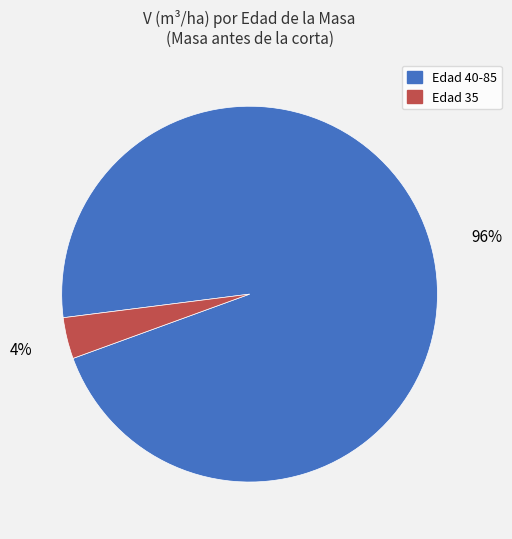

Is there a majority slice in this chart?

Yes